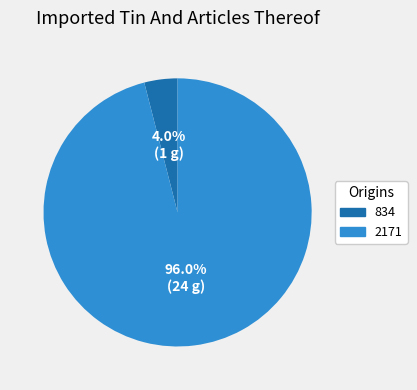

What is the largest slice in the pie chart?

2171